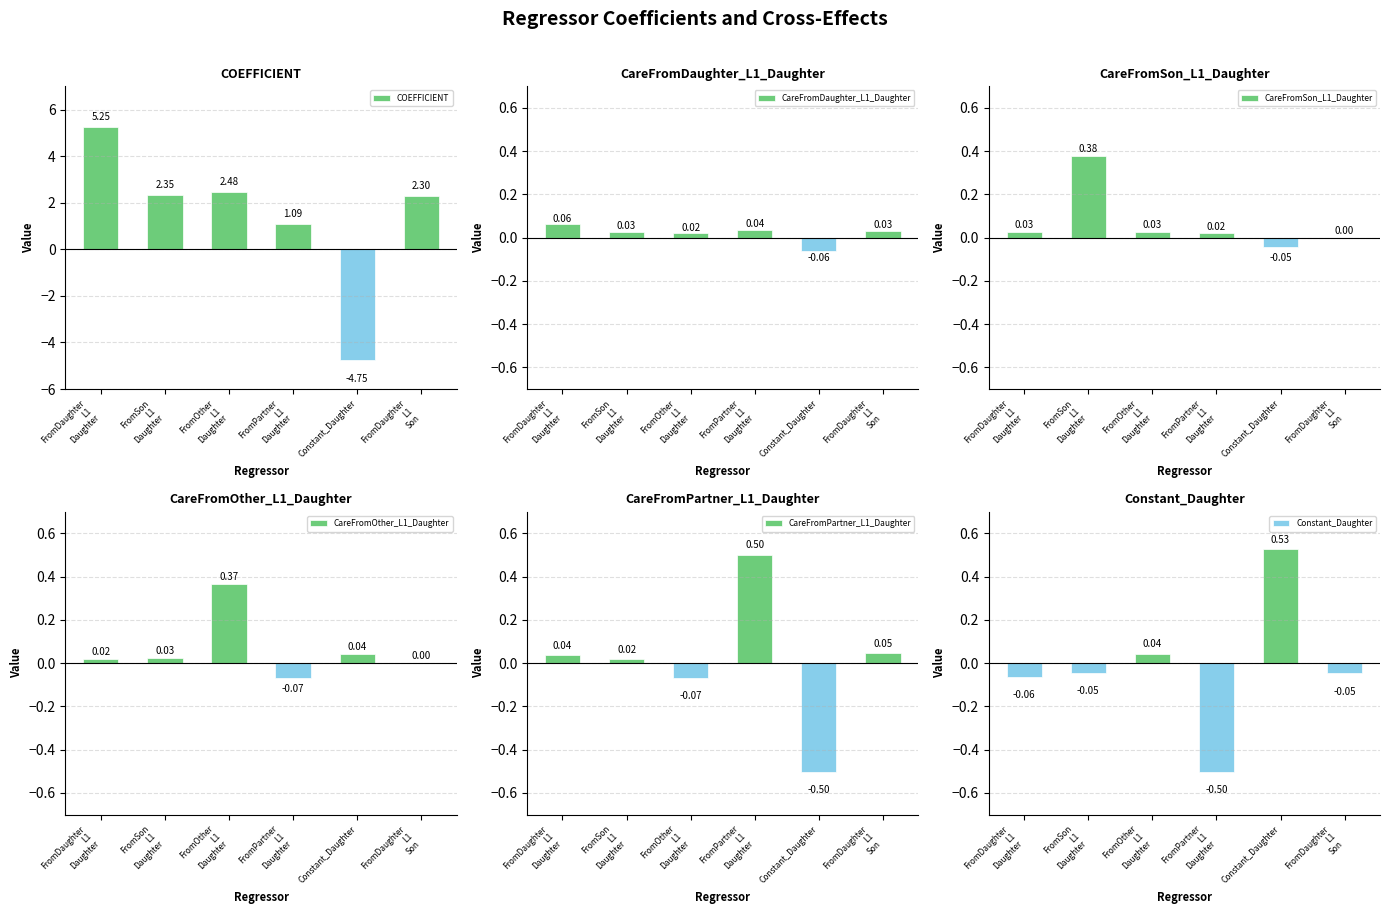

What is the spread (max minus min) of values at FromDaughter
L1
Daughter?

5.3